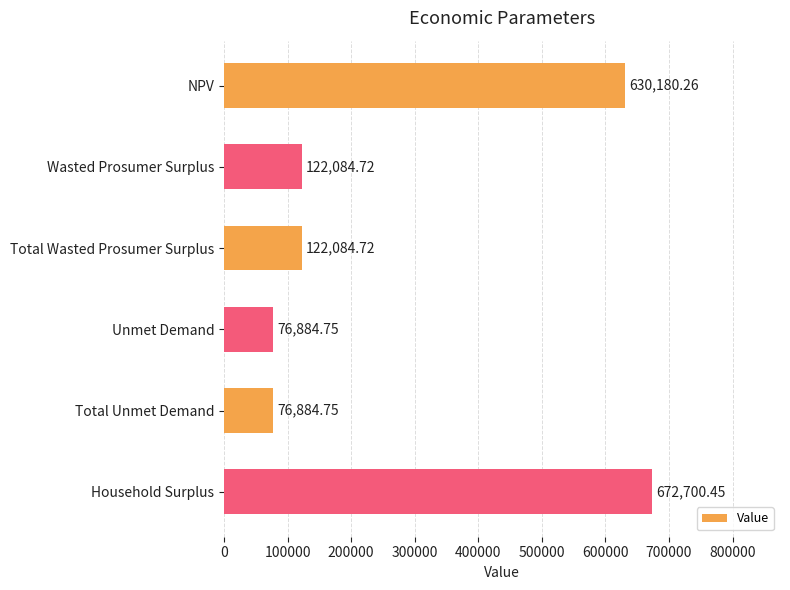

Which label corresponds to the largest value in the chart?

Household Surplus